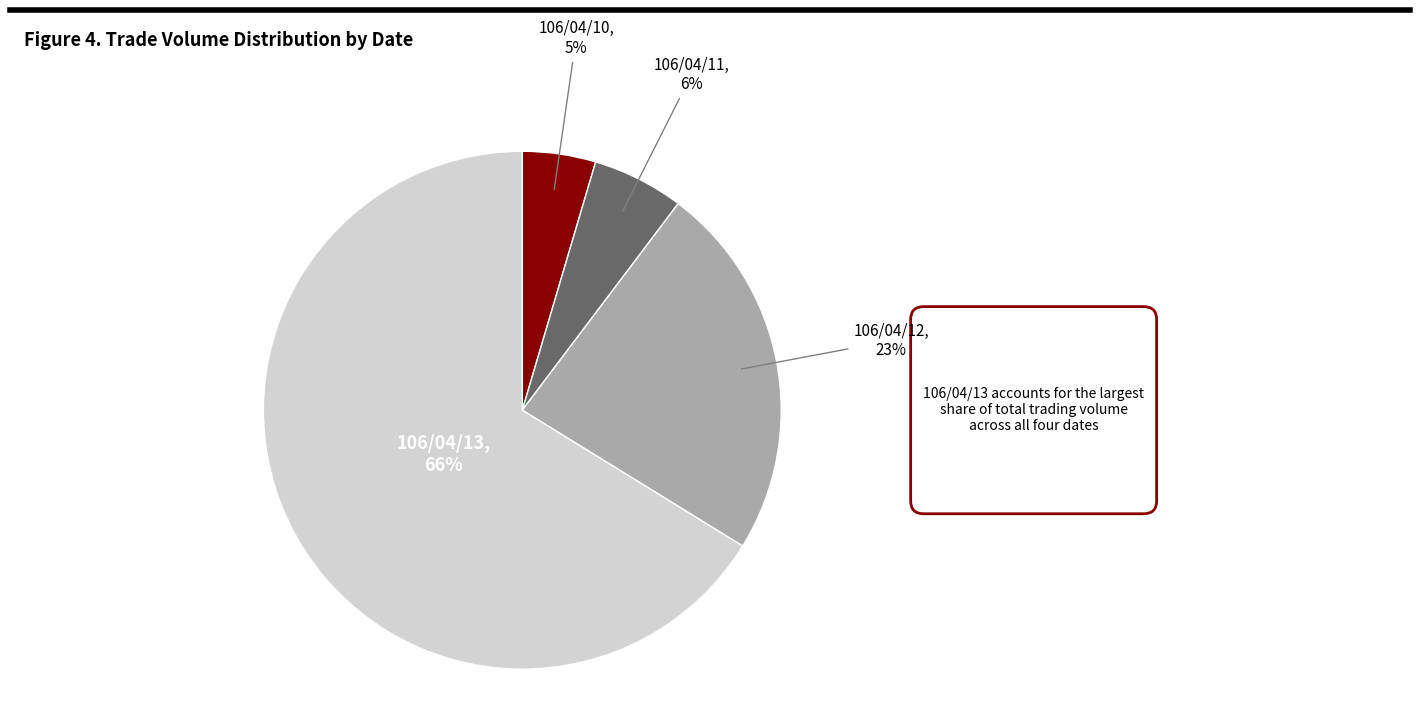

To the nearest percent, what is the average slice percentage?

25%